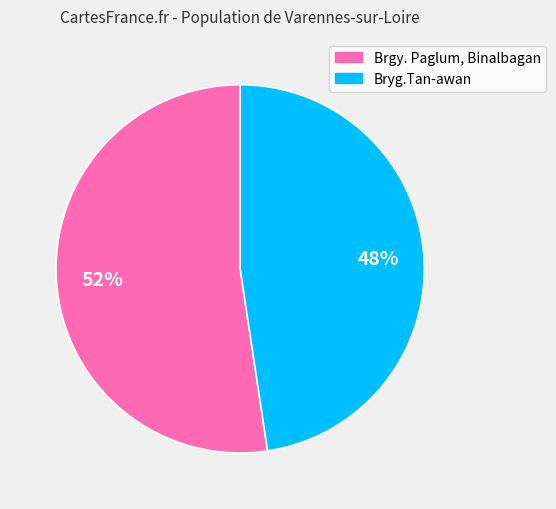

Does any single category account for the majority?

Yes